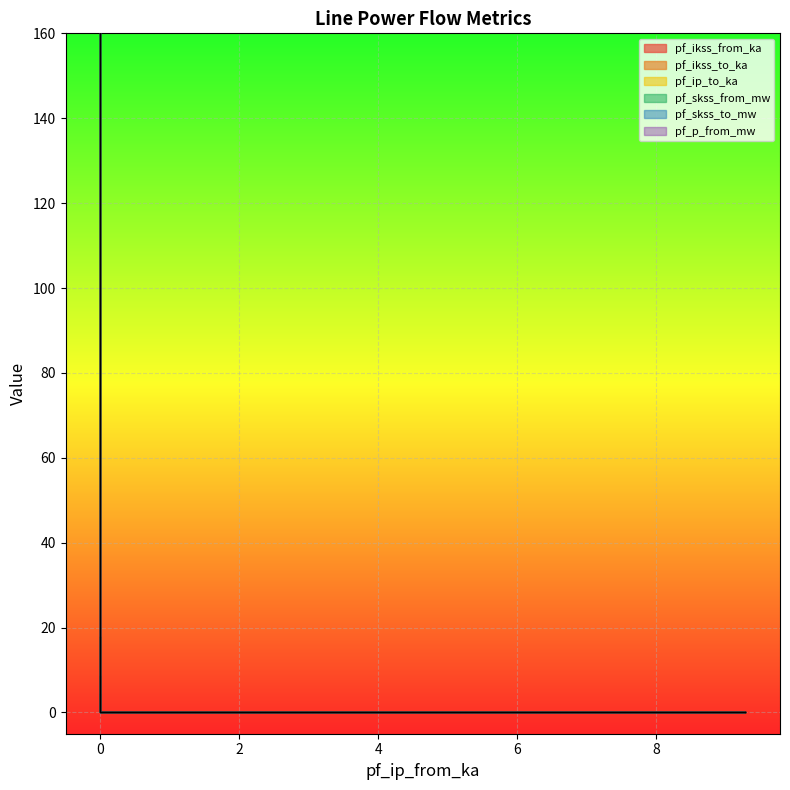

Rank the series by their maximum value, from lowest to highest.

pf_ikss_from_ka, pf_ikss_to_ka, pf_ip_to_ka, pf_skss_from_mw, pf_skss_to_mw, pf_p_from_mw